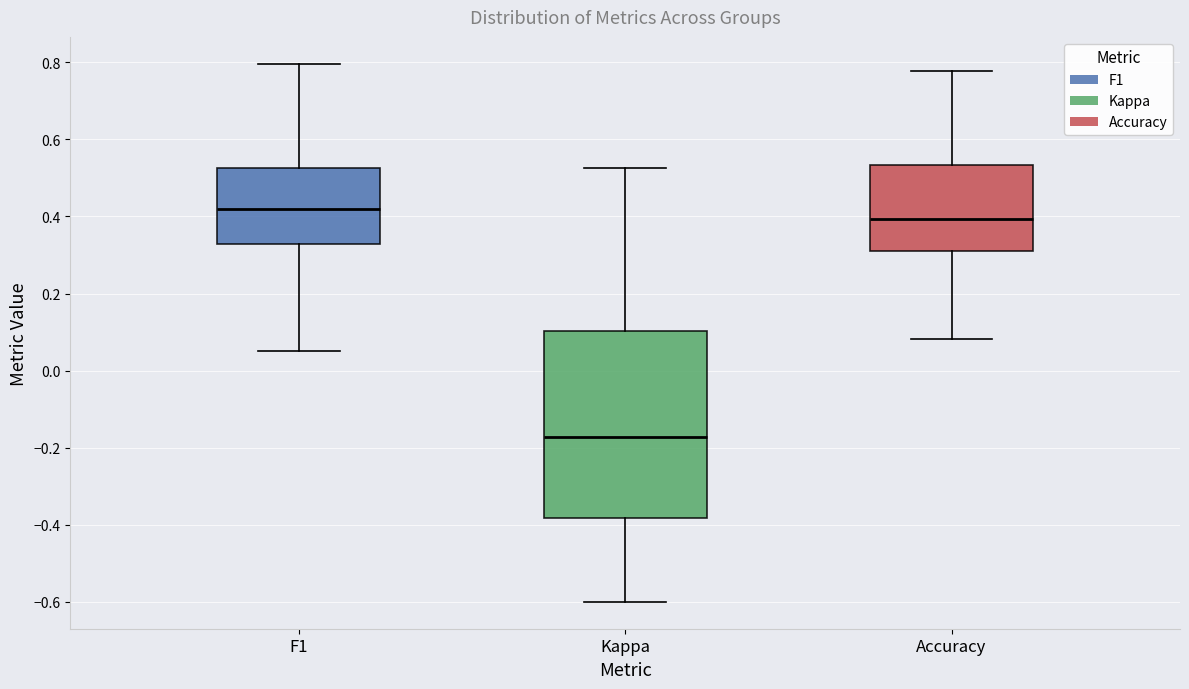

Reading left to right, read every box against the y-axis: the position of its median line, the range the box covers, and the ends of its whiskers. The values are not printed on the chart, so give them approximately, as read against the axis.

F1: median 0.42, box 0.32 to 0.52, whiskers 0.06 to 0.80
Kappa: median -0.18, box -0.38 to 0.10, whiskers -0.60 to 0.52
Accuracy: median 0.40, box 0.30 to 0.54, whiskers 0.08 to 0.78